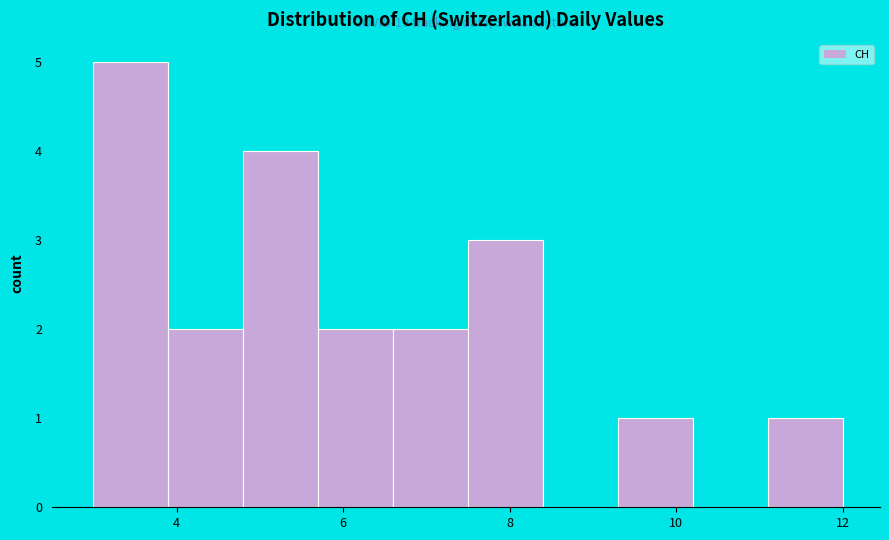

Which range on the x-axis has the tallest bar?

3.0 to 3.9